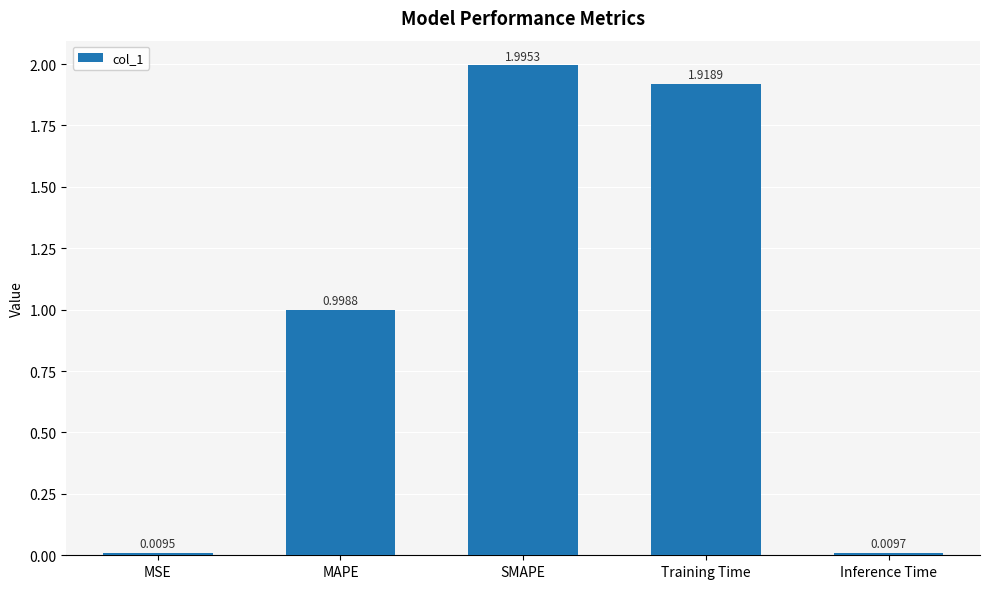

What is the label of the 4th bar from the right?

MAPE